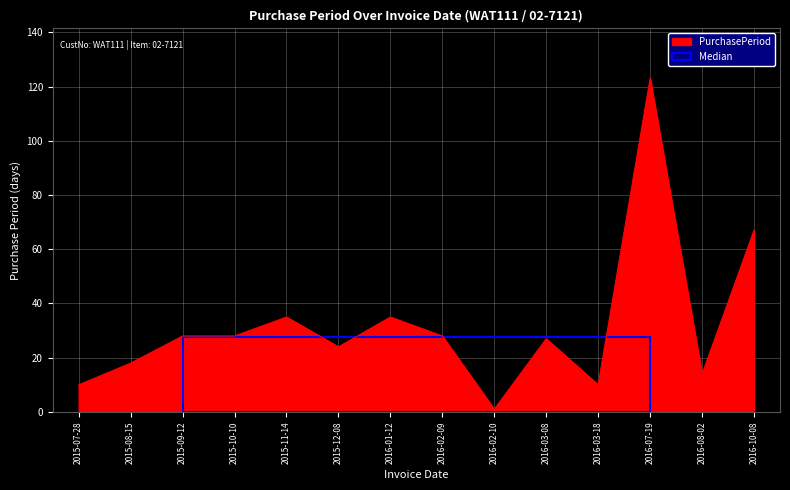

What is the change in value from 2016-01-12 to 2016-02-10?

-34